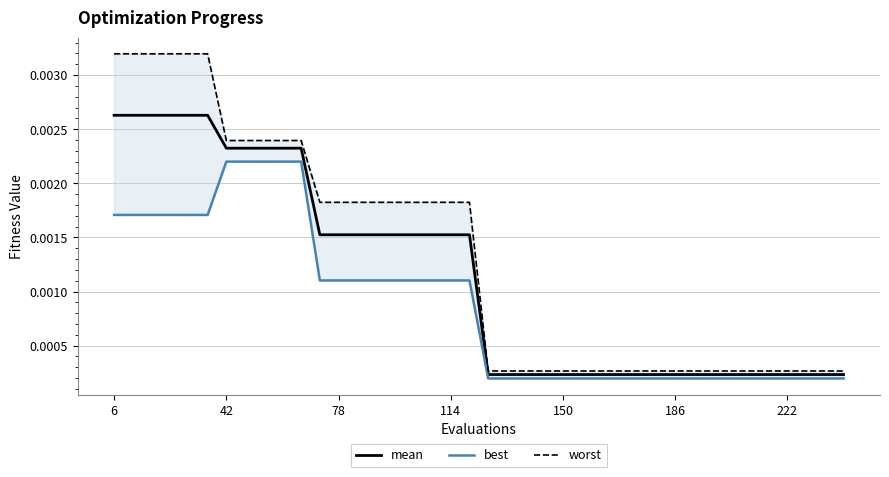

What is the label of the 35th point from the right?

186